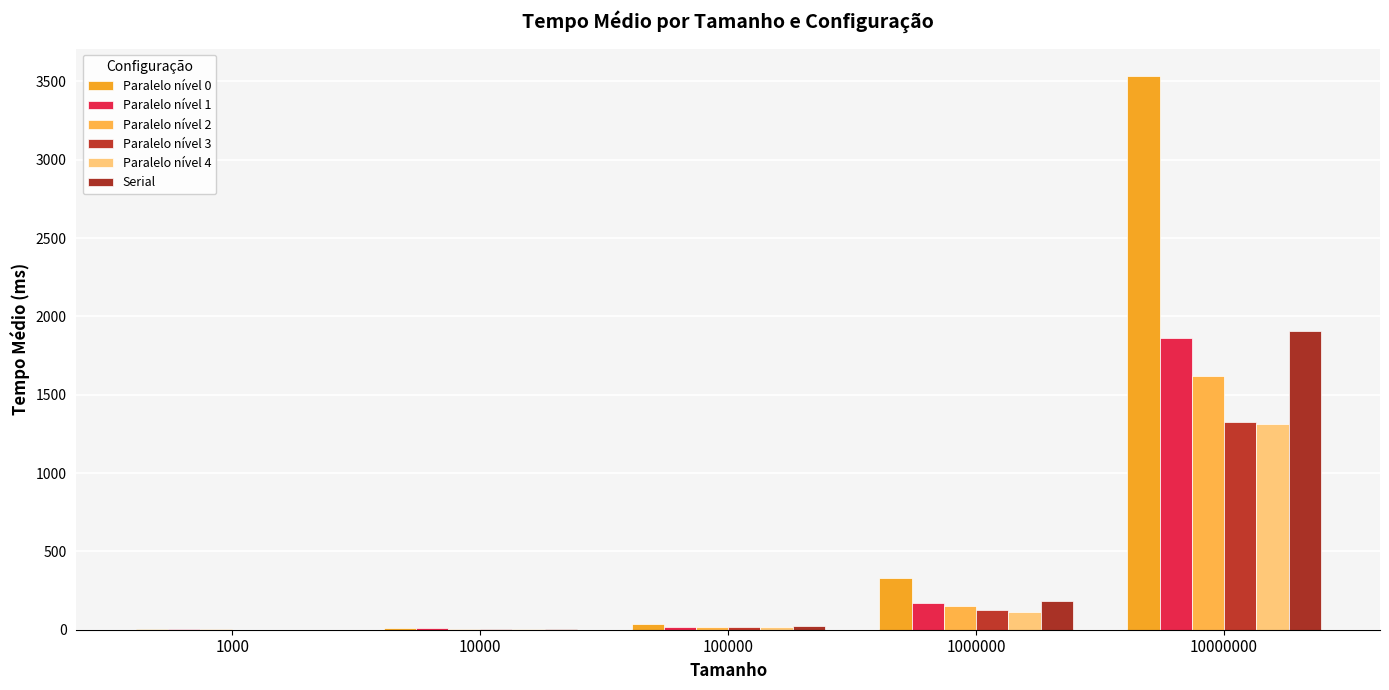

What is the value of the Paralelo nível 3 bar at the 4th from the left?

128.0